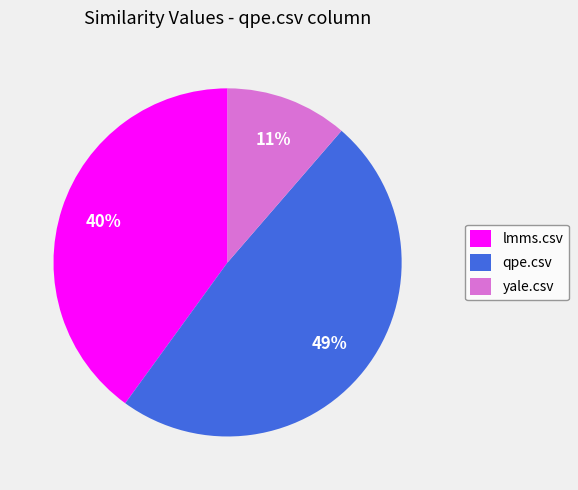

Is it true that lmms.csv is 32% of the pie?

False